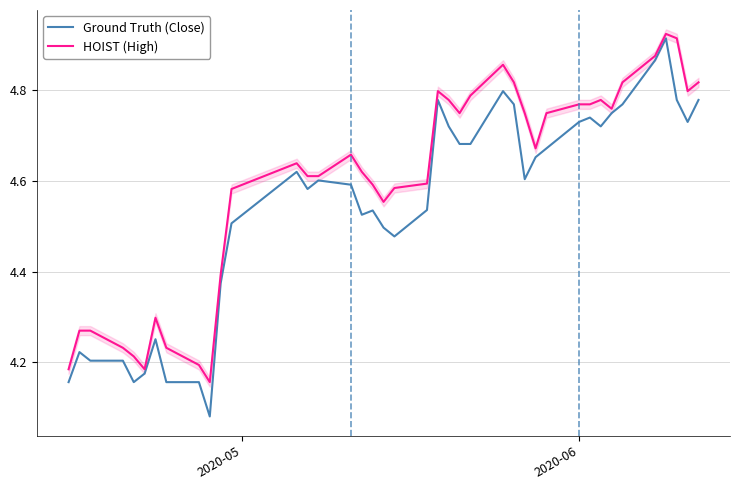

True or false: HOIST (High) has more than 1 points higher than both neighbors.

True